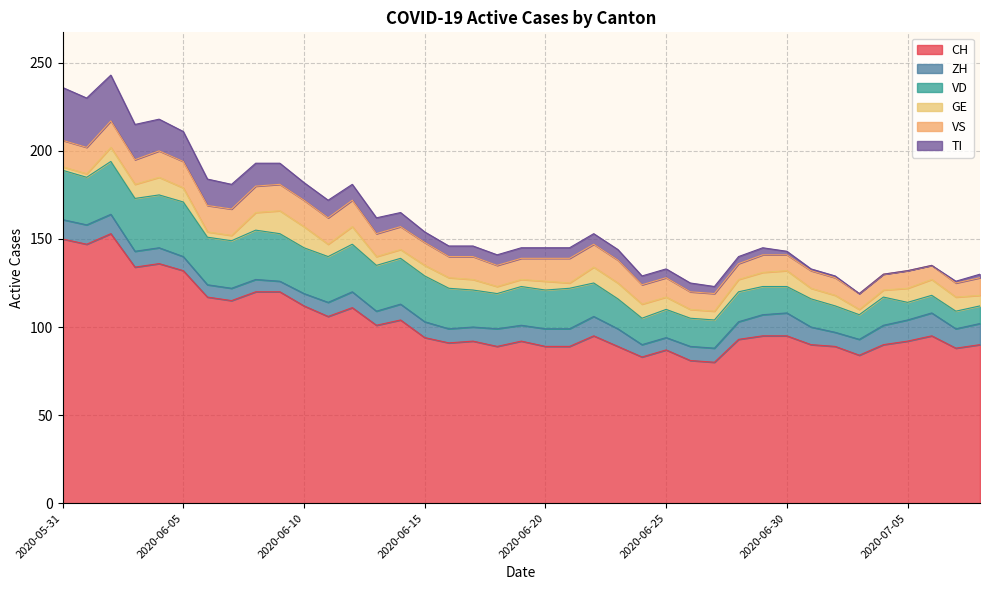

What is the value of the VD point at the 24th from the left?

17